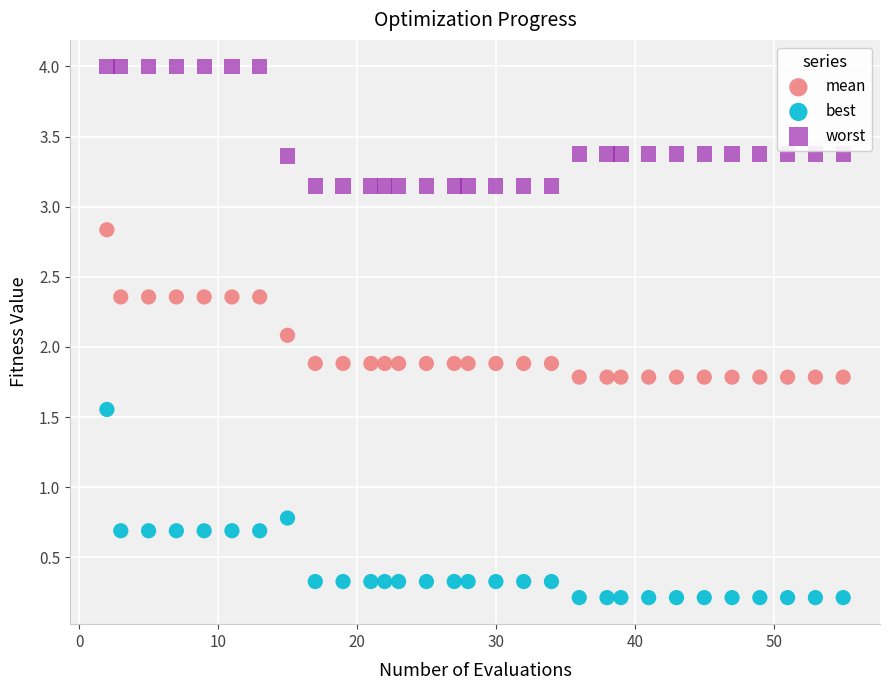

Which series contains the highest Y value?

worst